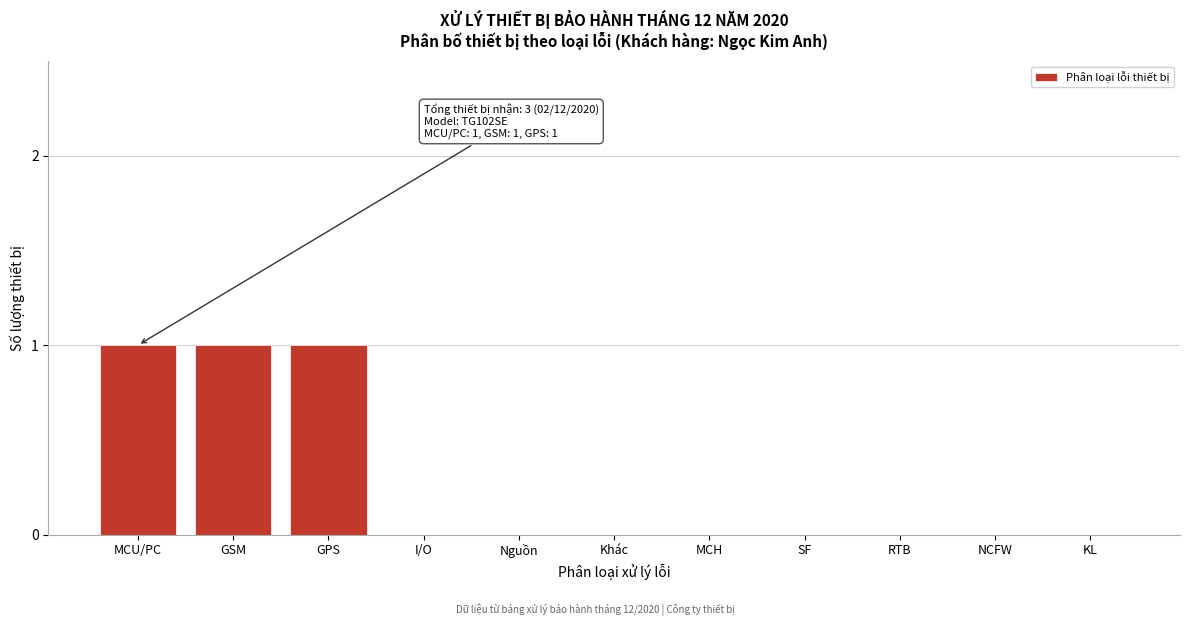

Reading left to right, list all the values displayed in this chart.

MCU/PC=1	GSM=1	GPS=1	I/O=0	Nguồn=0	Khác=0	MCH=0	SF=0	RTB=0	NCFW=0	KL=0